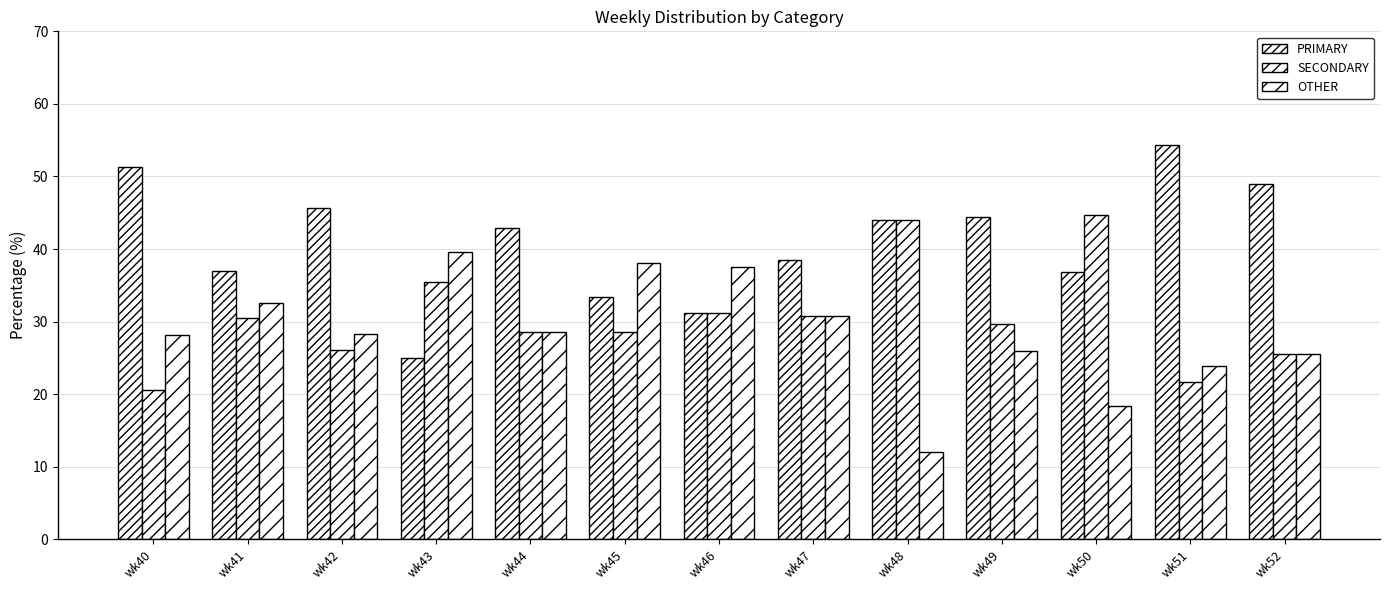

The value of PRIMARY at wk41 is 37.0. True or false?

True